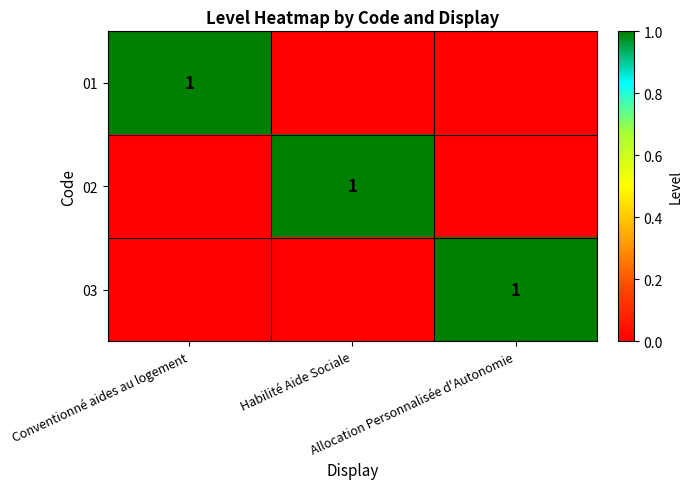

True or false: 02 has a value of 1 at Conventionné aides au logement.

False